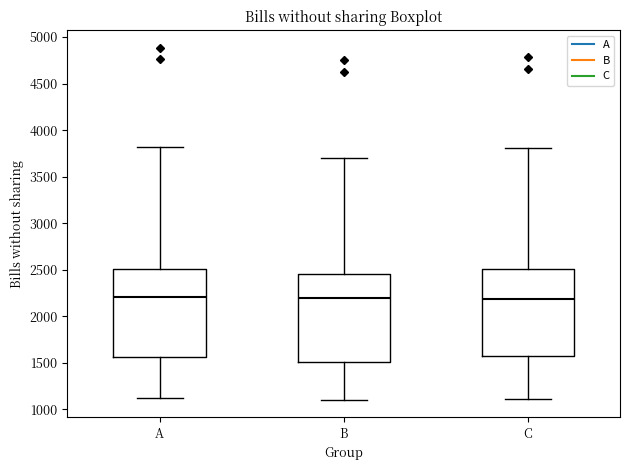

Where does the lower whisker of the box for A end on the y-axis? The values are not printed on the chart, so give them approximately, as read against the axis.

1100